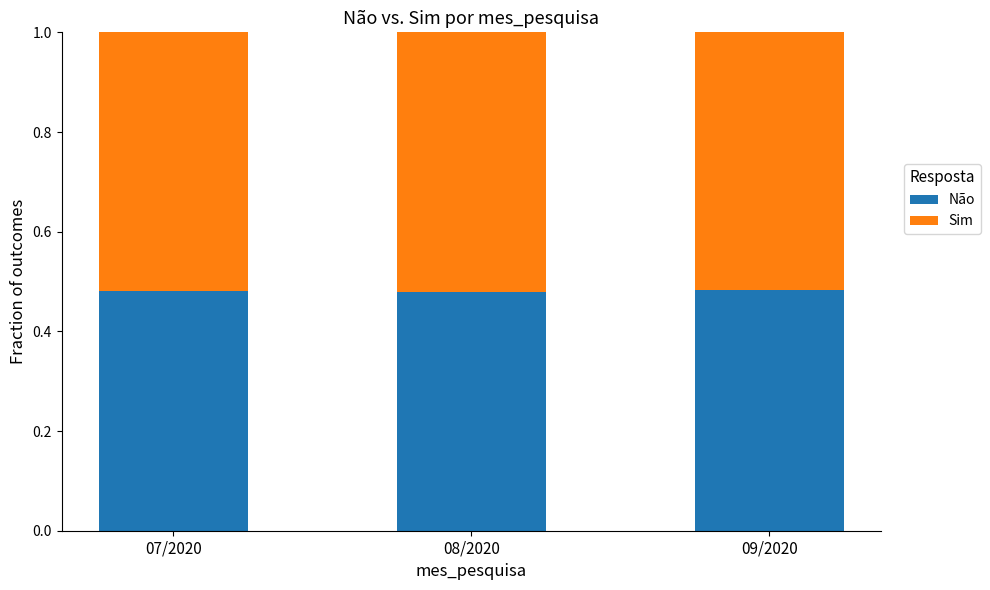

What is the sum of the Não values at 08/2020 and 09/2020?

1.0